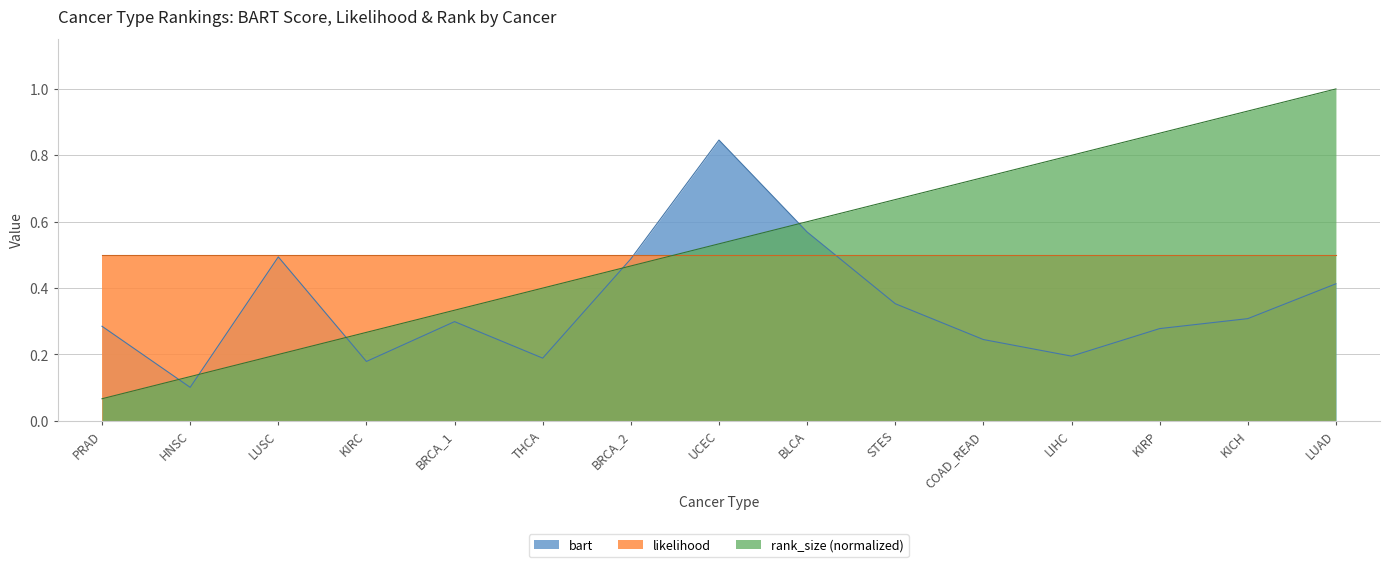

At which label is bart closest to 0?

HNSC